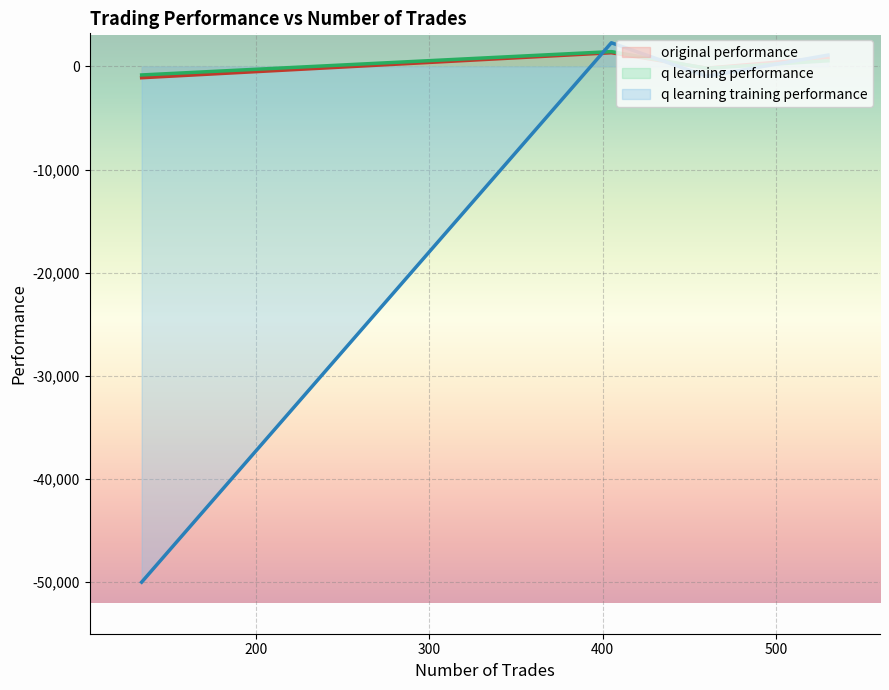

How many data points does each series have?

4